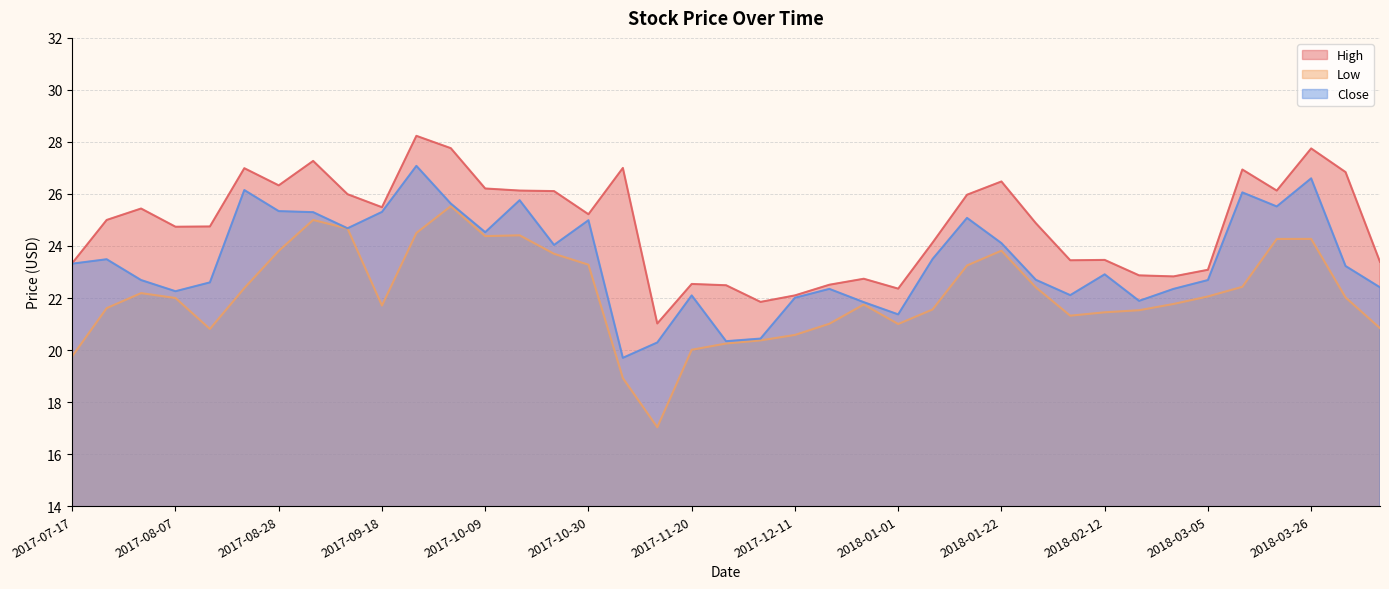

Which series has the largest total across all categories?

High